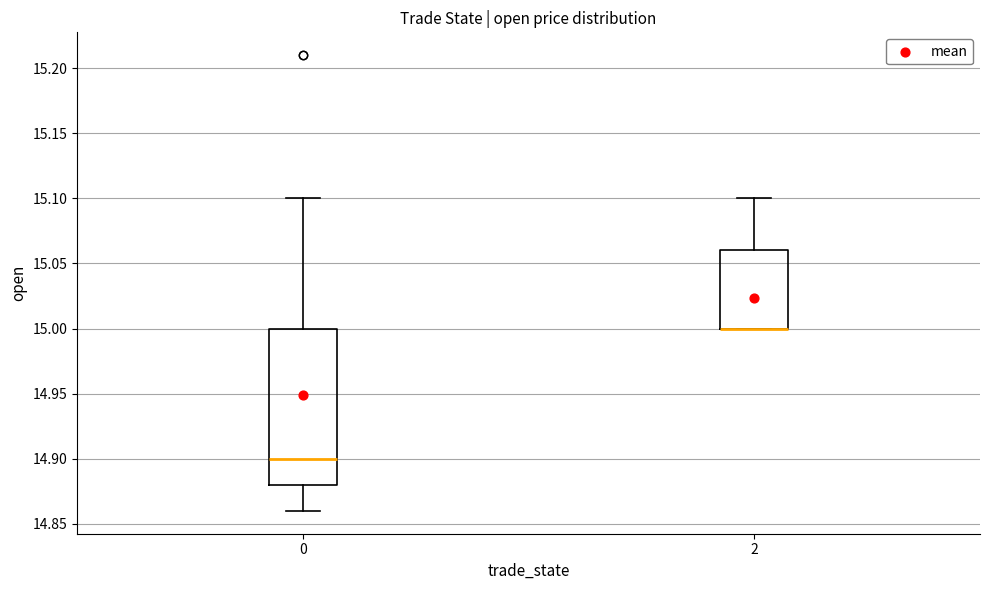

Reading left to right, transcribe this box plot: for each box, give where its median line is, the range the box spans, and where its two whiskers end, as read against the y-axis. The values are not printed on the chart, so give them approximately, as read against the axis.

0: median 14.90, box 14.88 to 15.00, whiskers 14.86 to 15.10
2: median 15.00 (drawn on the box's lower edge), box 15.00 to 15.06, whiskers 15.00 to 15.10